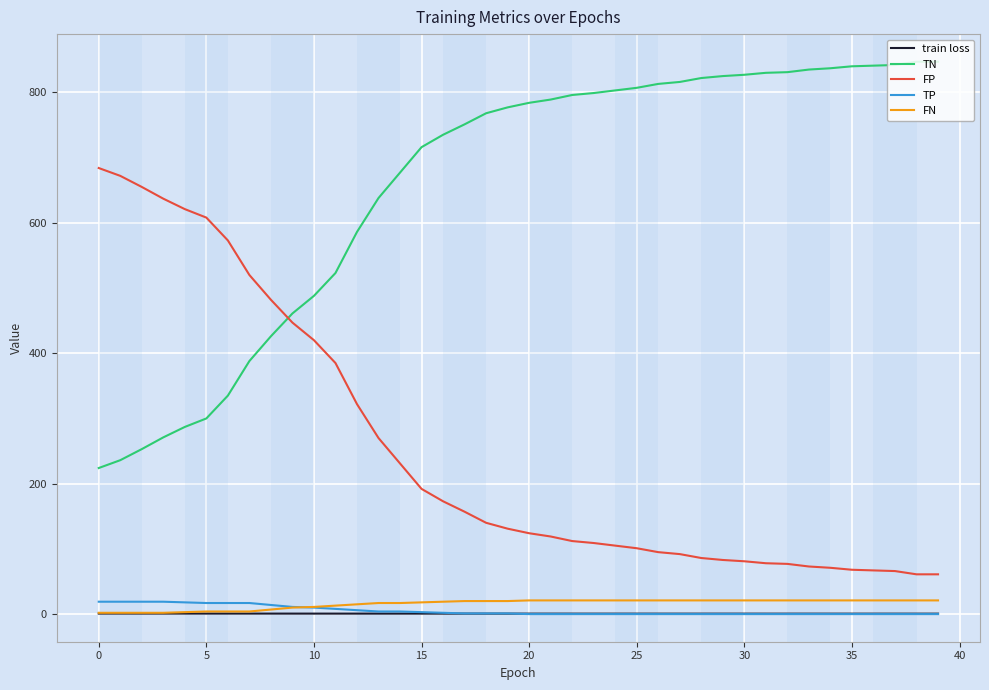

What is the minimum value for TN?

224.0